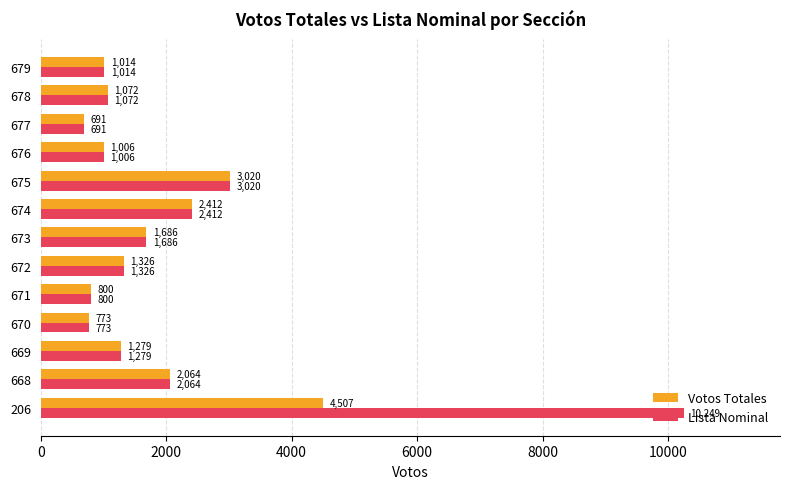

List the series in order of their overall mean, lowest first.

Votos Totales, Lista Nominal